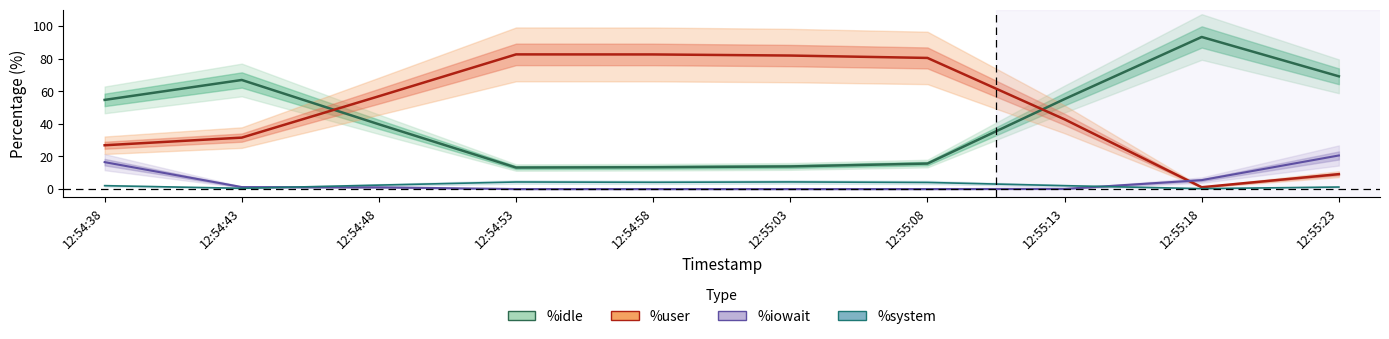

Rank the series at 12:55:03 from highest to lowest value.

%user, %idle, %system, %iowait